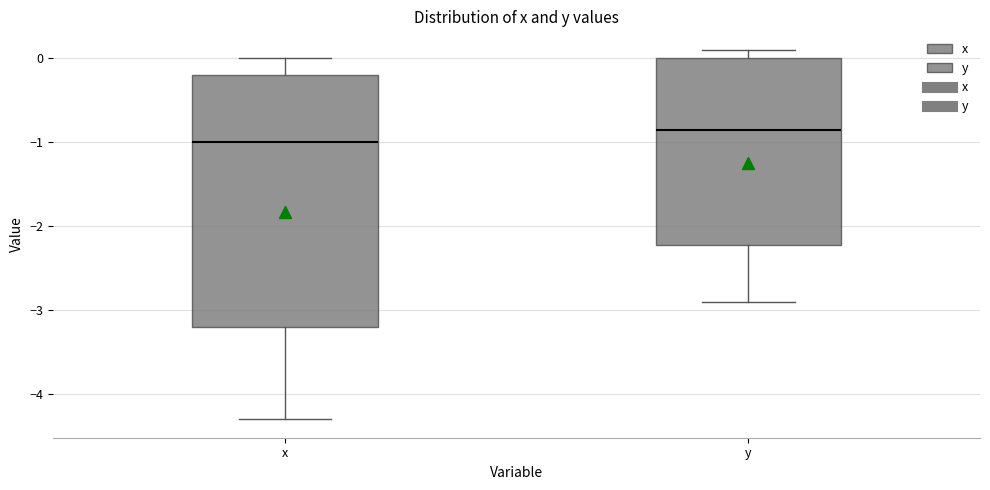

Reading left to right, read every box against the y-axis: the position of its median line, the range the box covers, and the ends of its whiskers. The values are not printed on the chart, so give them approximately, as read against the axis.

x: median -1.0, box -3.2 to -0.2, whiskers -4.3 to 0.0
y: median -0.8, box -2.2 to 0.0, whiskers -2.9 to 0.1